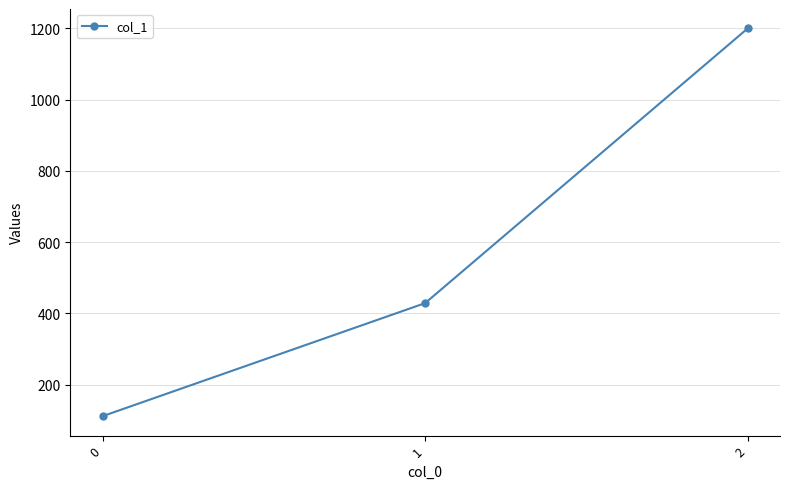

Where does the data first go above 428?

1